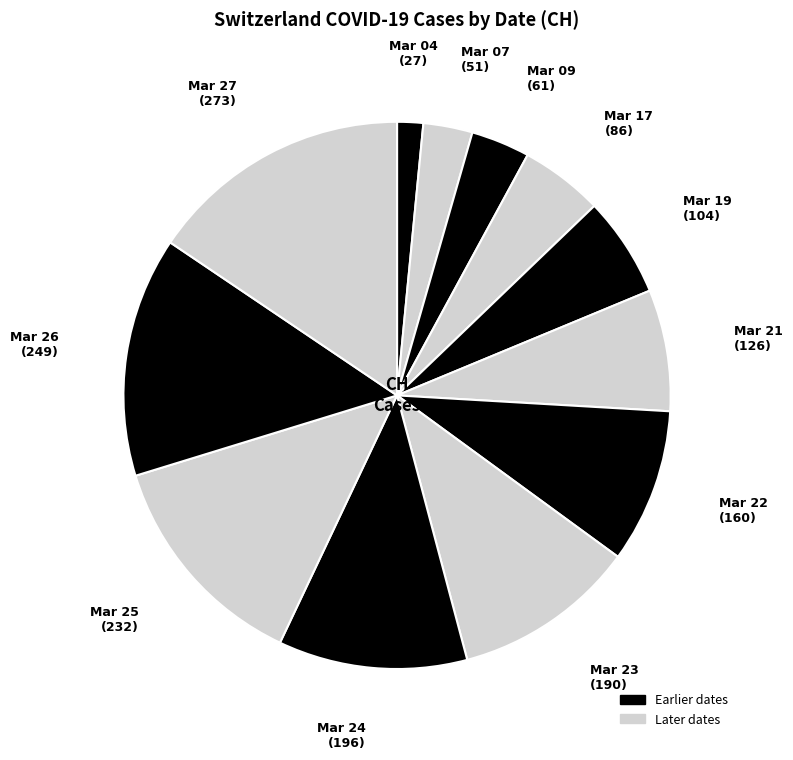

How many slices are in this pie chart?

12